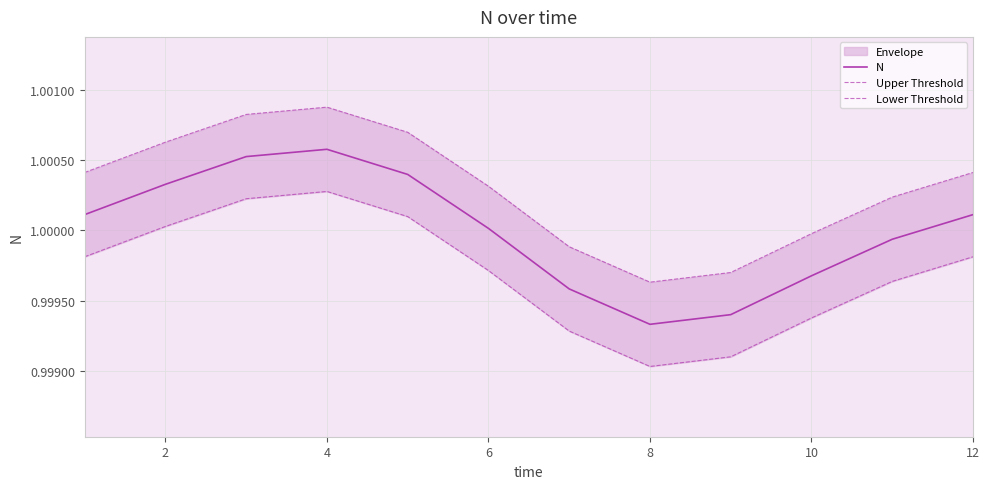

True or false: Lower Threshold and Upper Threshold cross at least once.

False